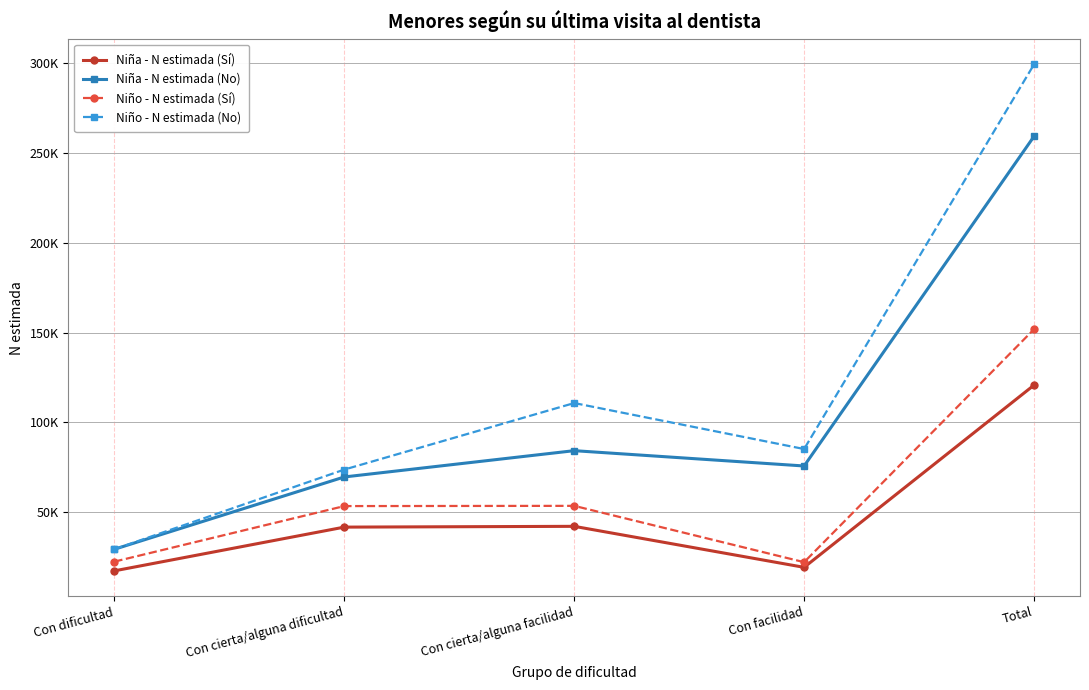

Is it true that Niño - N estimada (No) equals 183582 at Total?

False